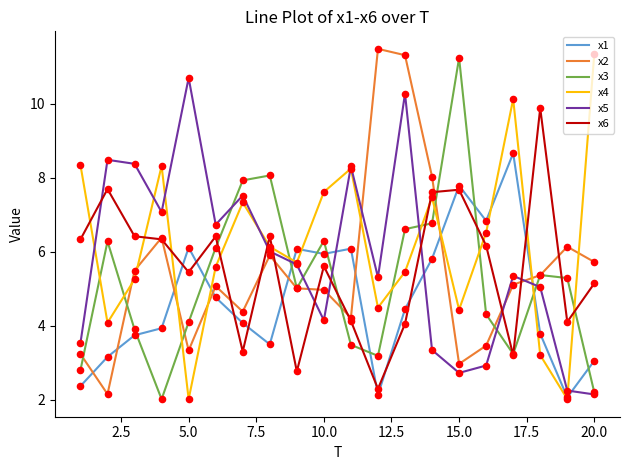

Which series ends up on top after the final intersection of x4 and x6?

x4